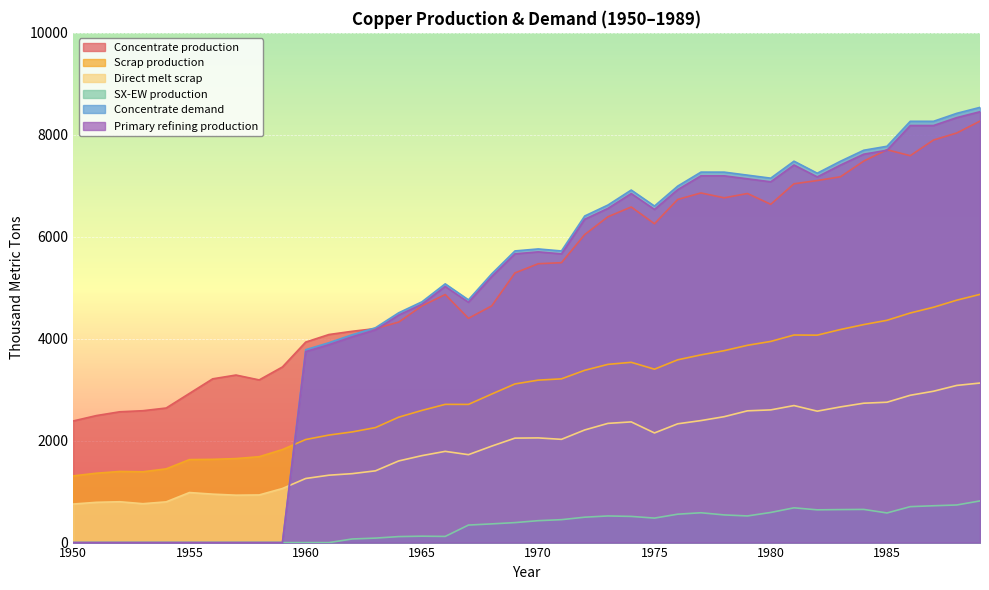

True or false: Scrap production has a value of 2171.0 at 1962.

True